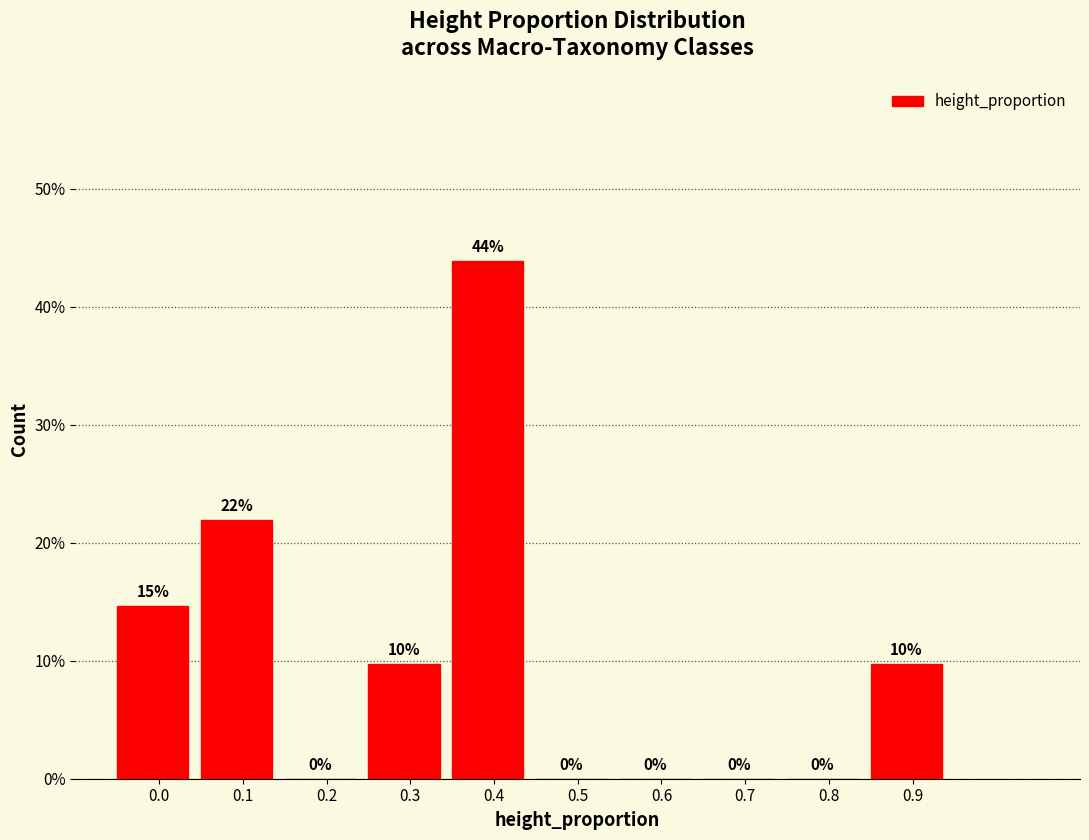

The chart shows a value of -22.8 at 0.6. True or false?

False